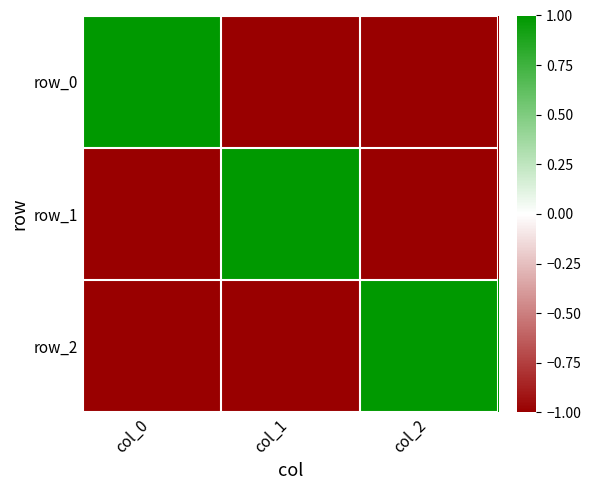

Which series has the largest range (max minus min)?

row_0